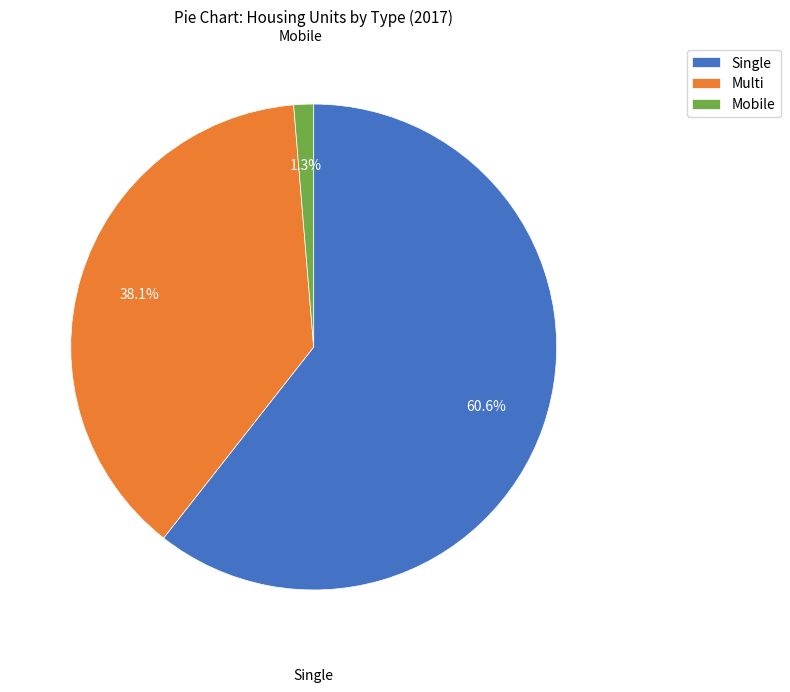

Does Single represent more than half of the total?

Yes